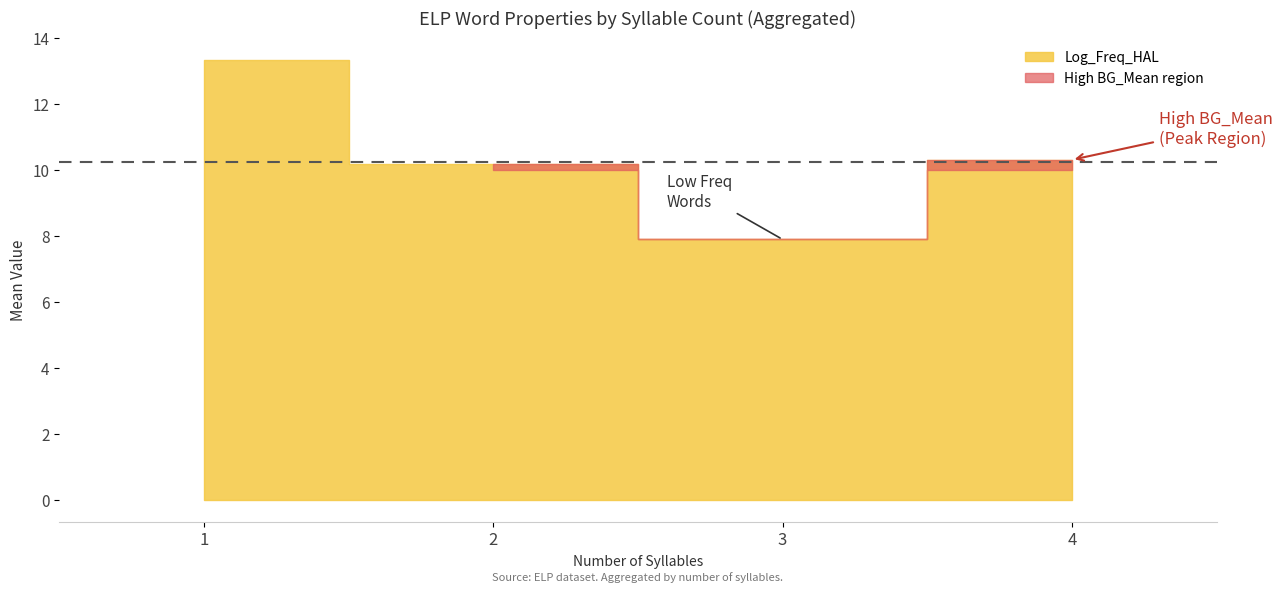

The Log_Freq_HAL series shows 3.8 at 37. True or false?

False